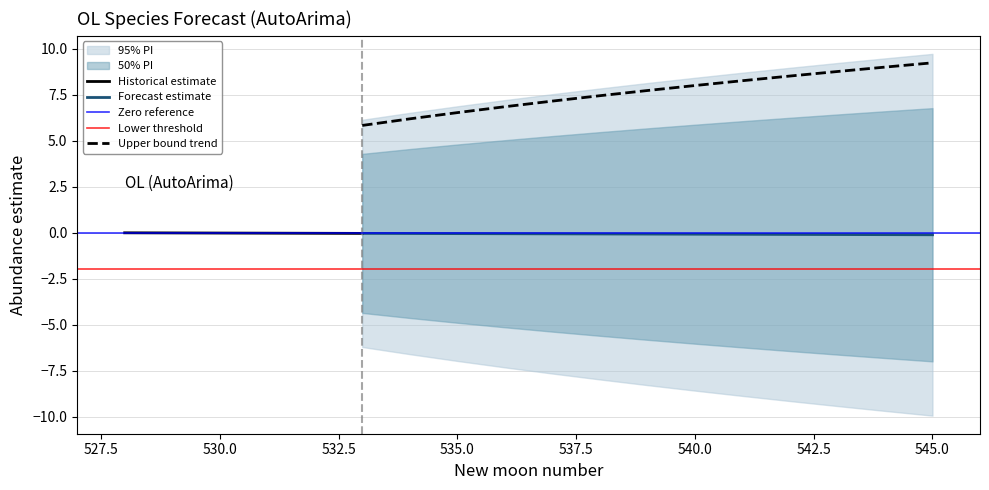

Rank the categories by estimate value from lowest to highest.

545, 544, 543, 542, 541, 540, 539, 538, 537, 536, 535, 534, 533, 532, 531, 530, 529, 528